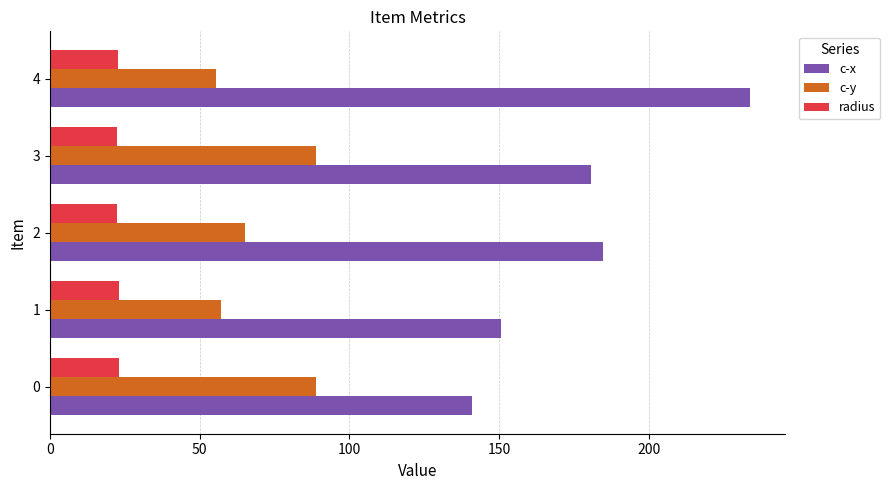

At how many categories does at least one series exceed 167?

3